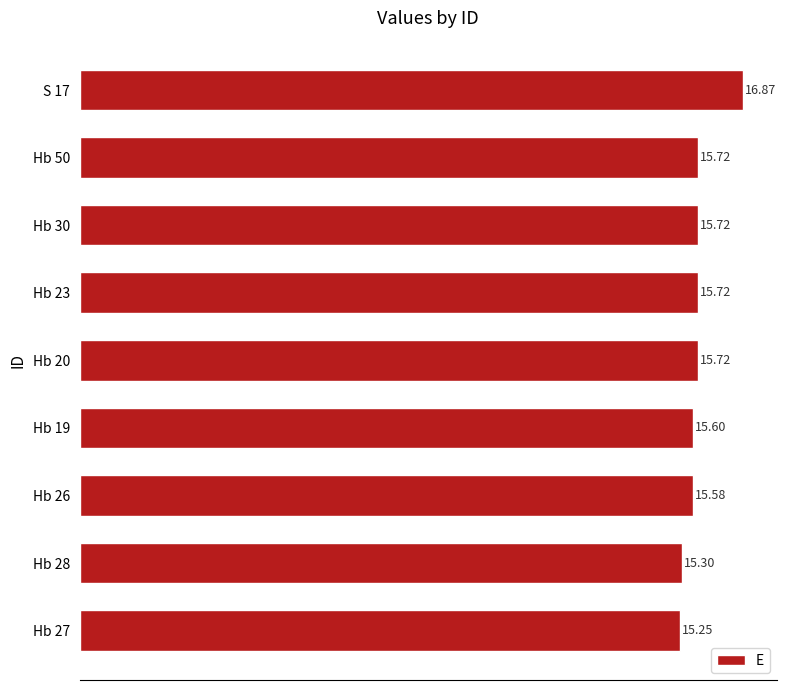

What is the change in value from Hb 30 to Hb 27?

-0.5